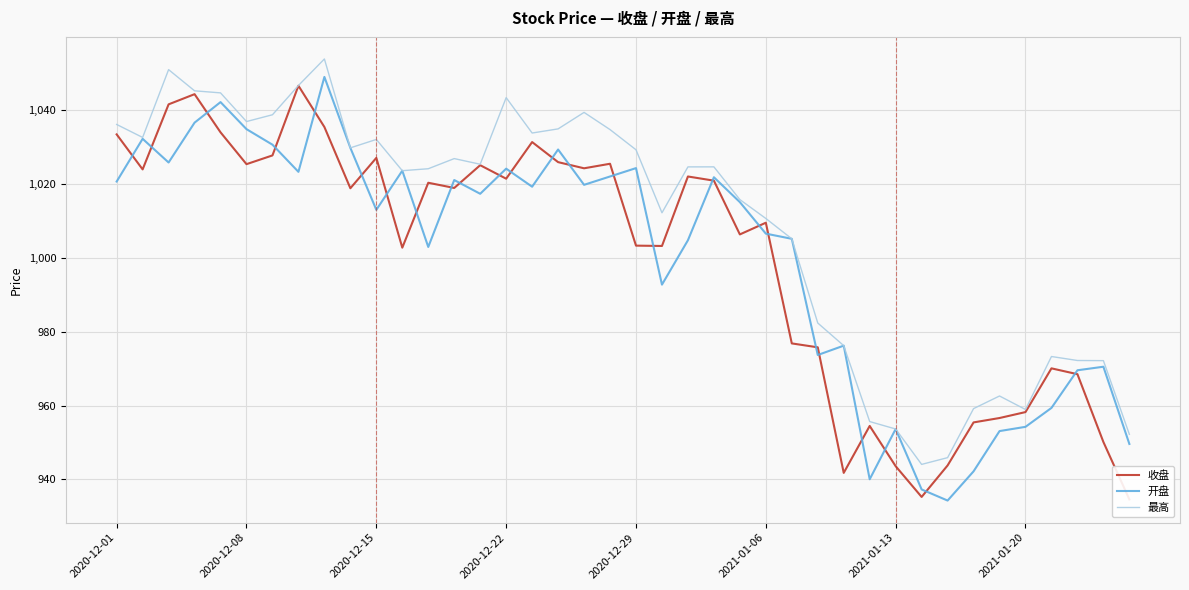

Where is 最高 nearest to the value 998?

26